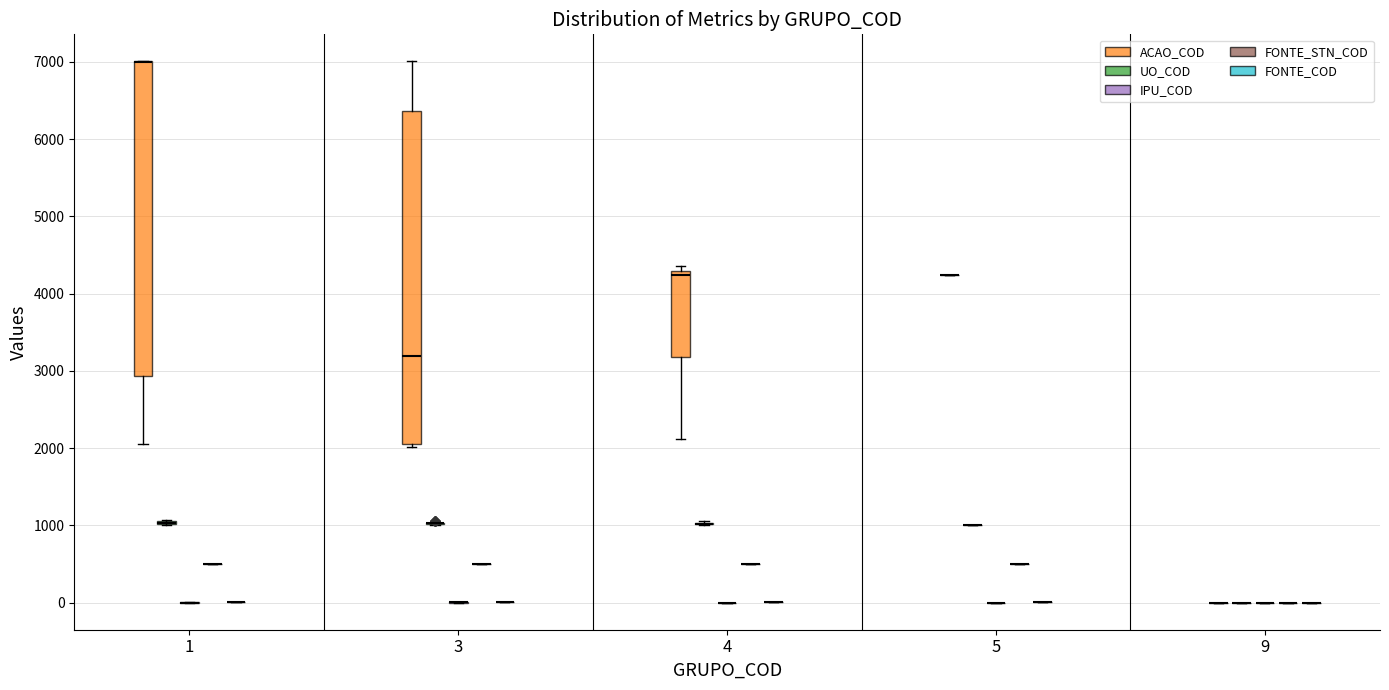

Are the bars horizontal?

No